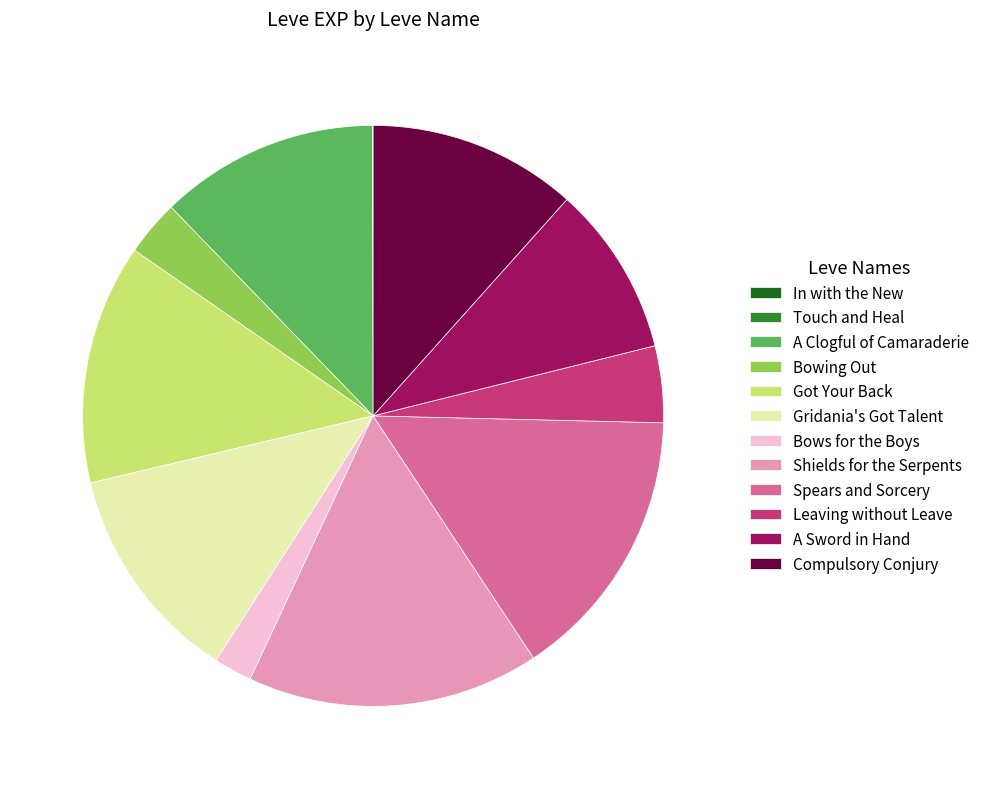

Between Got Your Back and Leaving without Leave, which is larger?

Got Your Back